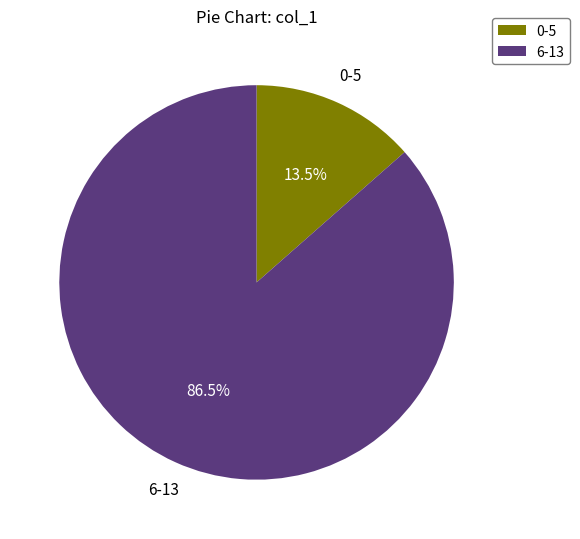

What is the ratio of the value at 6-13 to the value at 0-5?

6.4